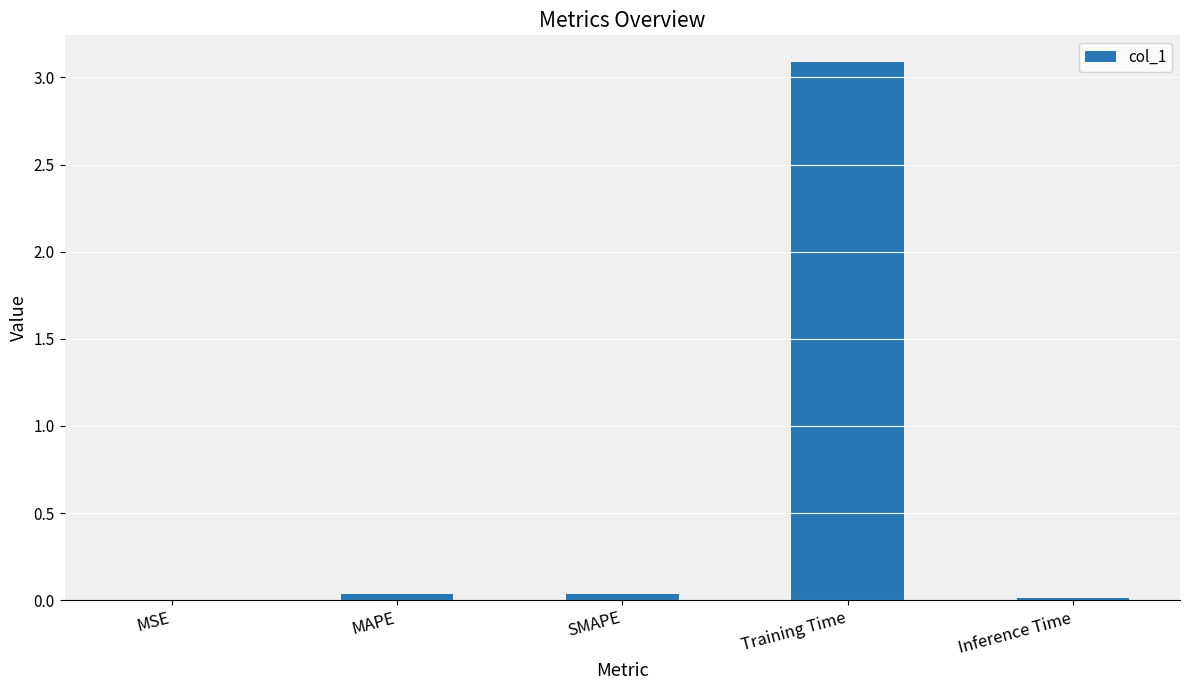

What is the sum of all values?

3.2